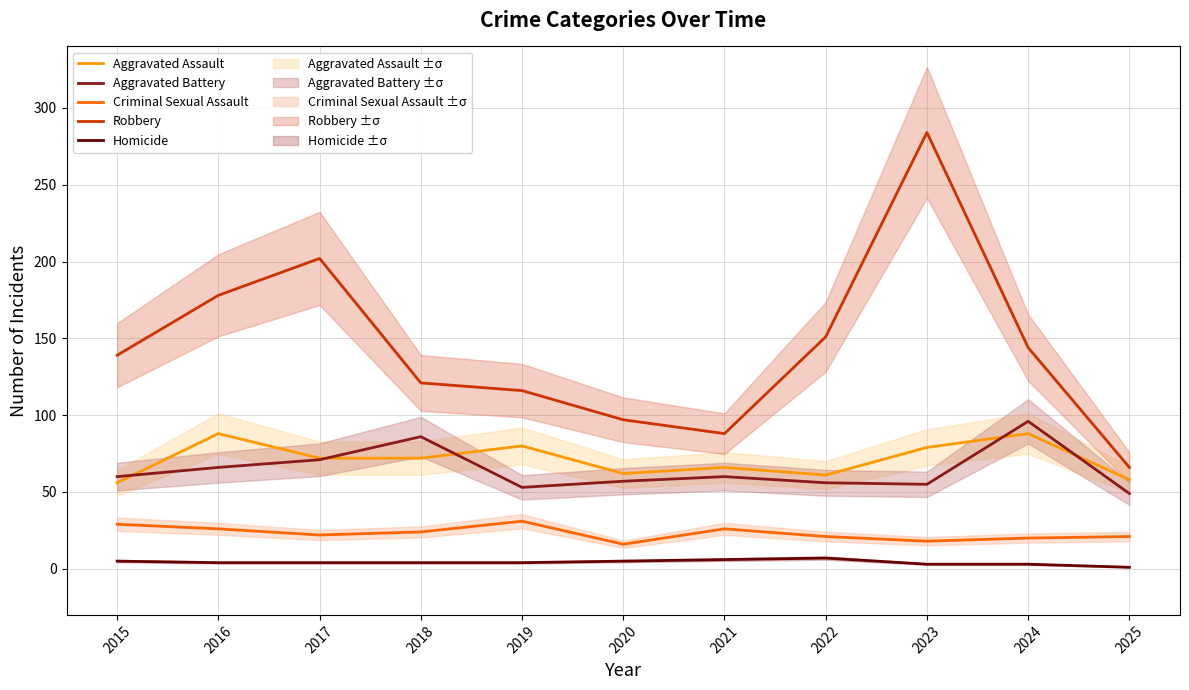

What is the value of the Homicide point at the 3rd from the left?

4